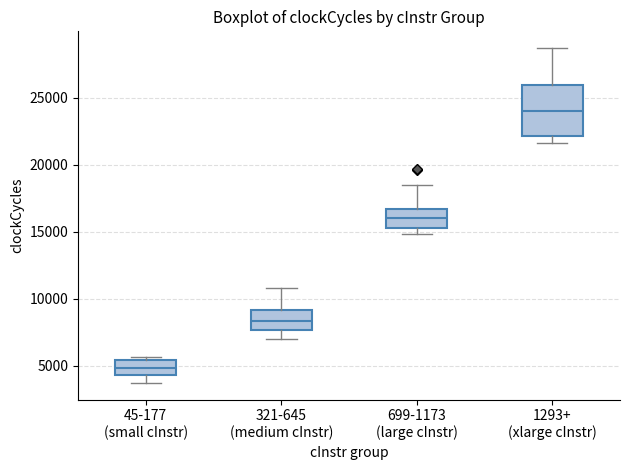

Reading left to right, read every box against the y-axis: the position of its median line, the range the box covers, and the ends of its whiskers. The values are not printed on the chart, so give them approximately, as read against the axis.

45-177 (small cInstr): median 5000, box 4500 to 5500, whiskers 3500 to 5500 (just above the box's upper edge)
321-645 (medium cInstr): median 8500, box 7500 to 9000, whiskers 7000 to 11000
699-1173 (large cInstr): median 16000, box 15500 to 16500, whiskers 15000 to 18500
1293+ (xlarge cInstr): median 24000, box 22000 to 26000, whiskers 21500 to 28500